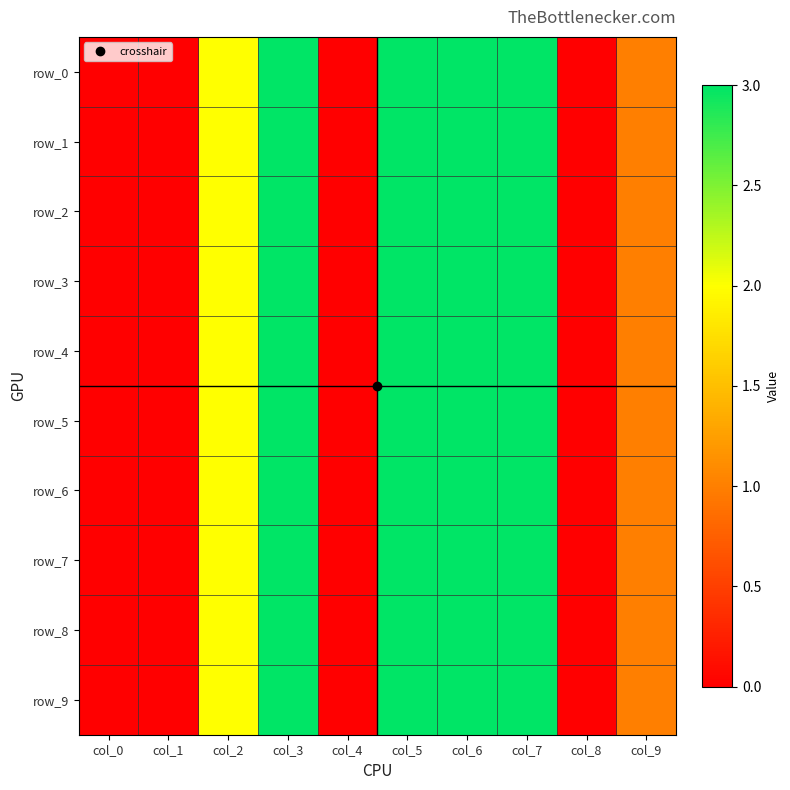

True or false: row_9 has a value of 3 at col_7.

True